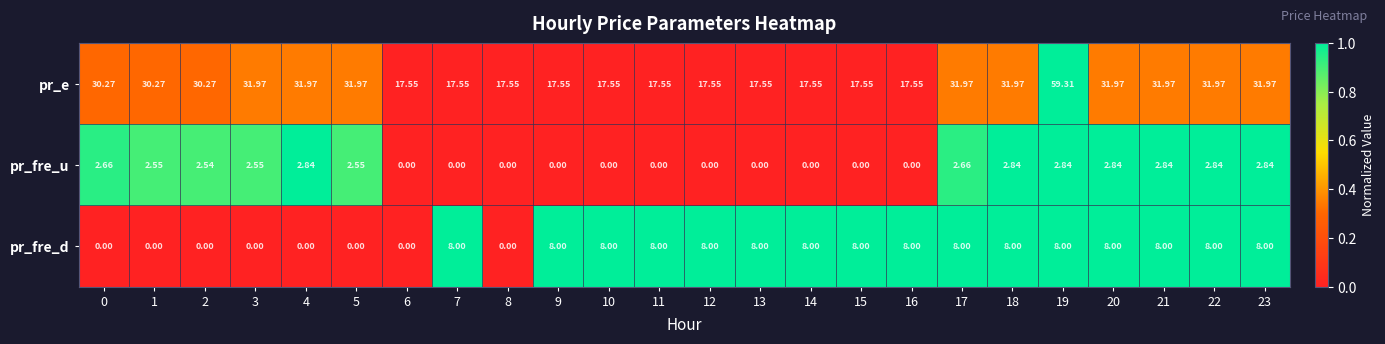

Which series has the largest range (max minus min)?

pr_e